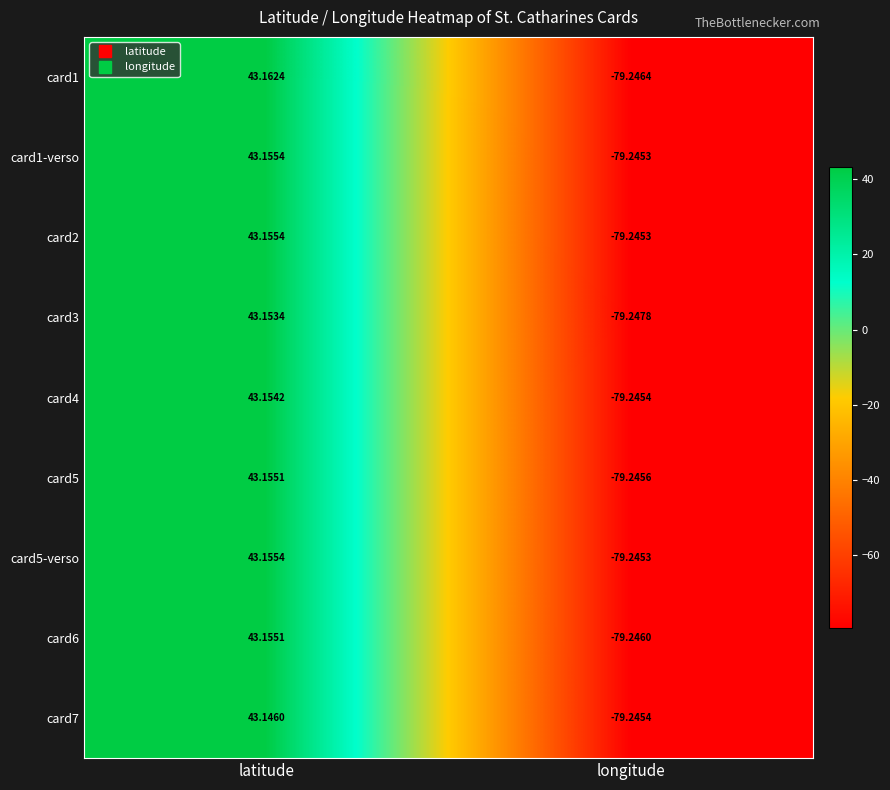

At which category does the chart reach its minimum across all series?

longitude